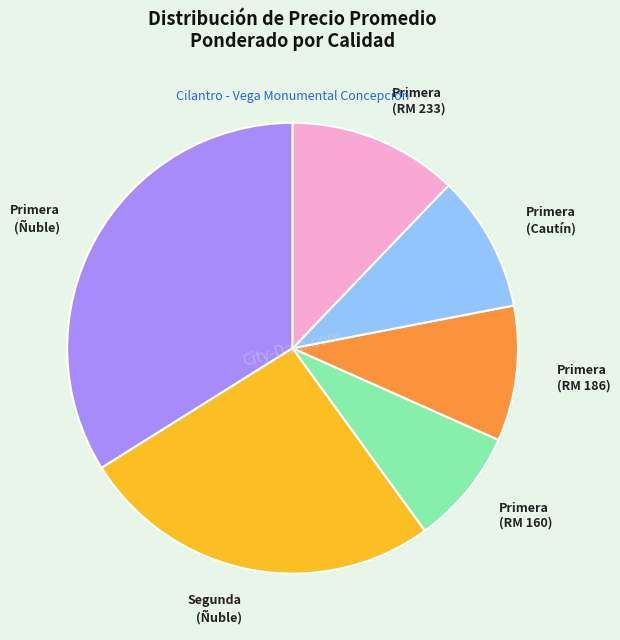

Is there a majority slice in this chart?

No